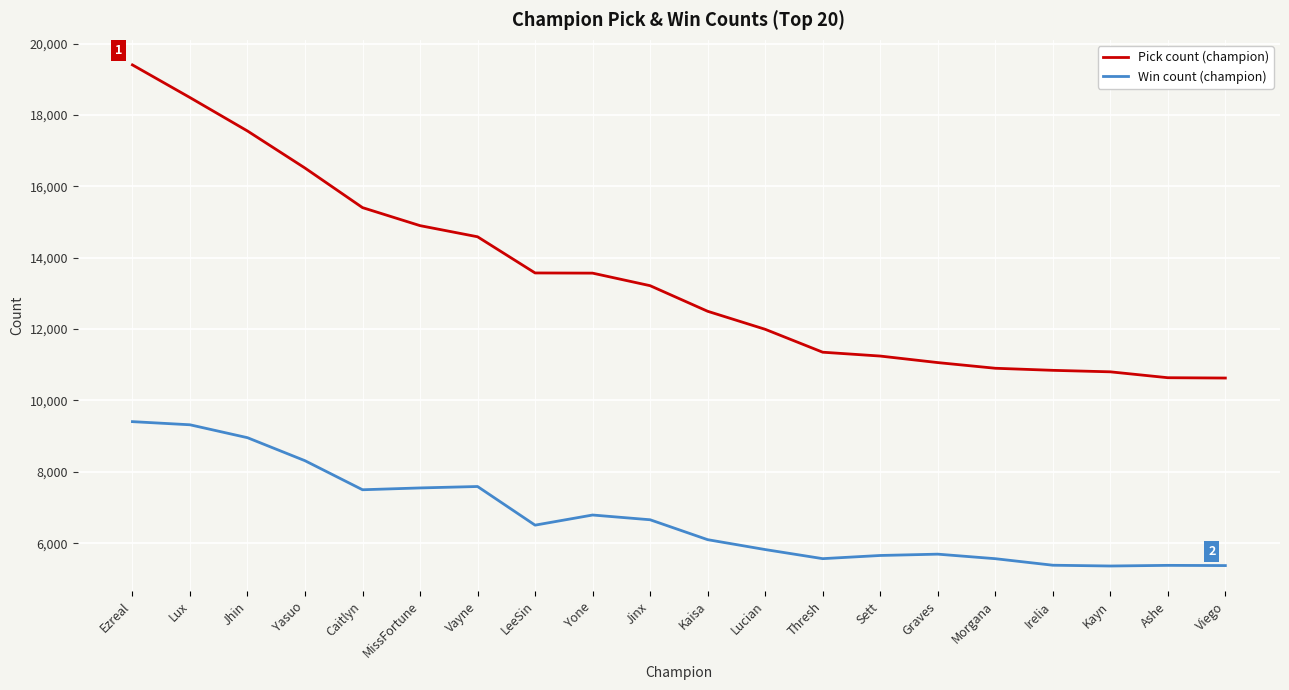

True or false: Win count (champion) has a value of 6789 at Yone.

True